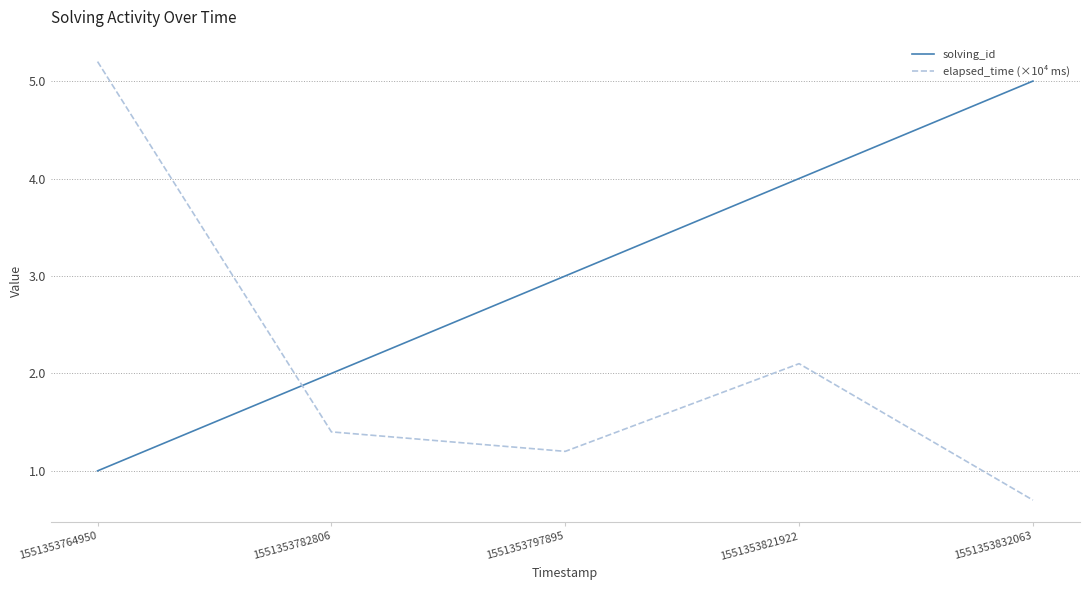

Does the chart have visible grid lines?

Yes